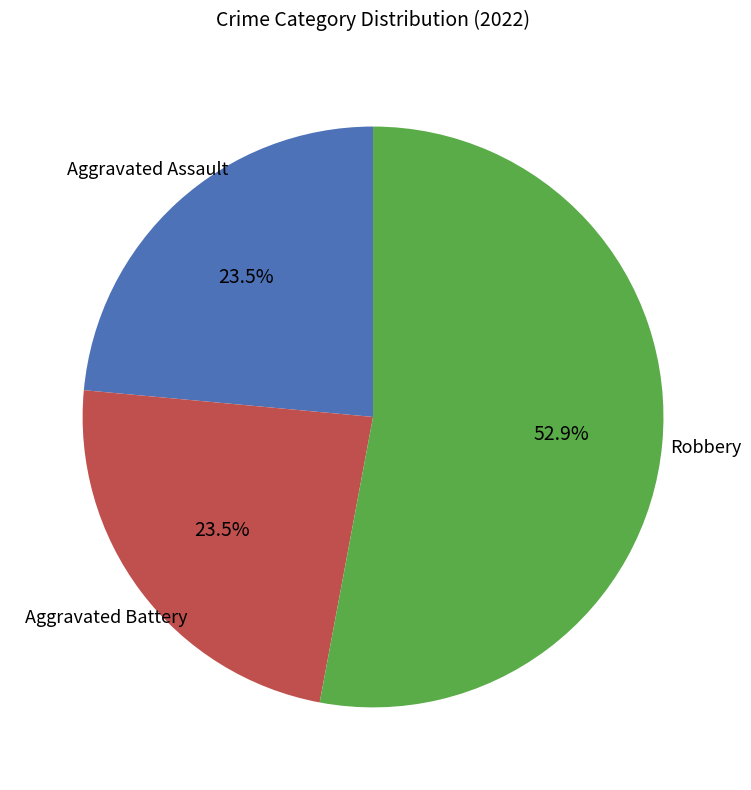

How much of the chart is everything except Aggravated Battery?

76.5%